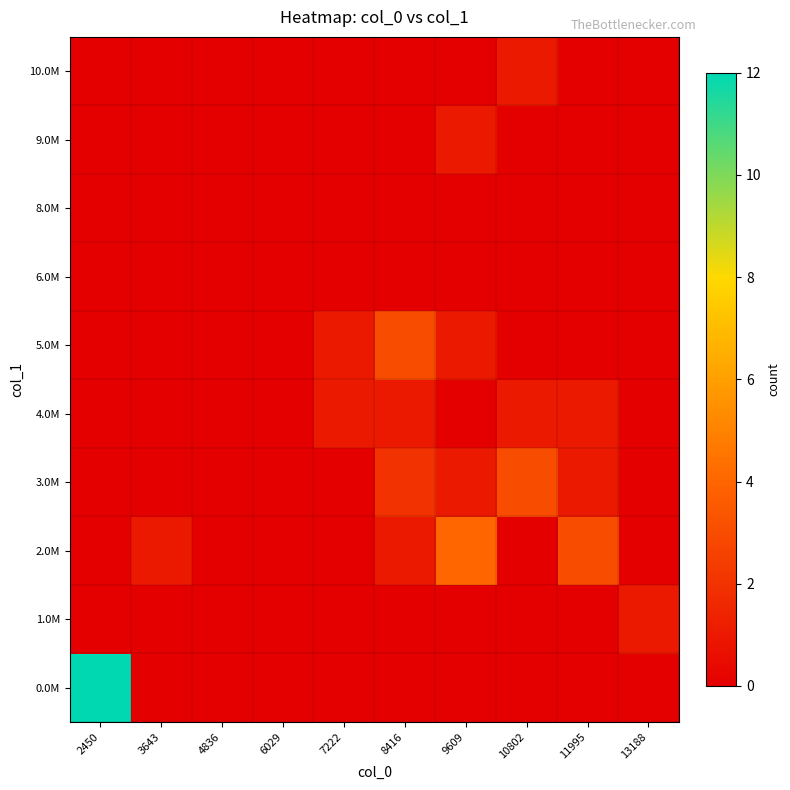

Count the number of categories in the chart.

10